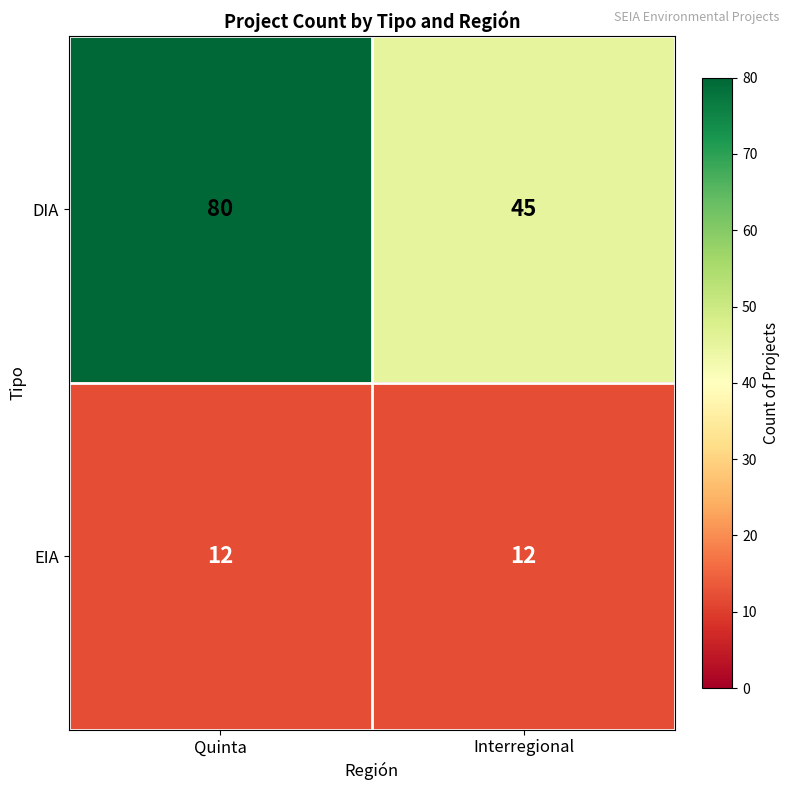

What is the difference between the maximum and minimum values in the DIA series?

35